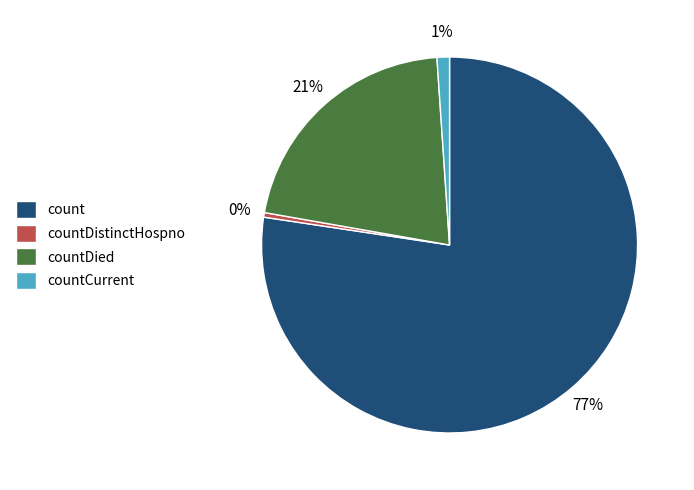

Count the number of slices in the pie.

4